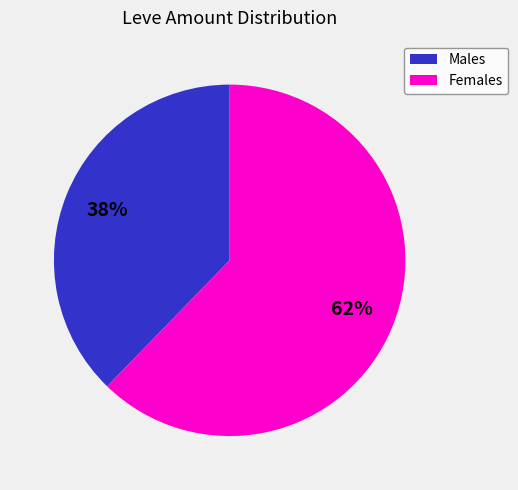

Which category has the smallest portion of the pie?

Males